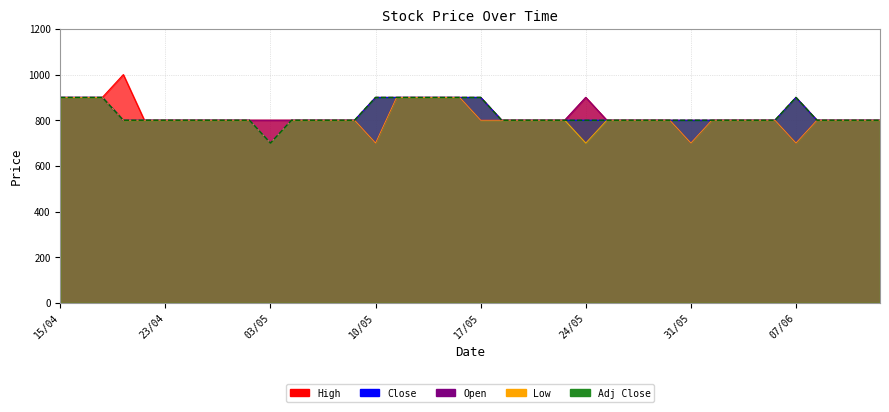

At which label does Adj Close reach its peak?

15/04